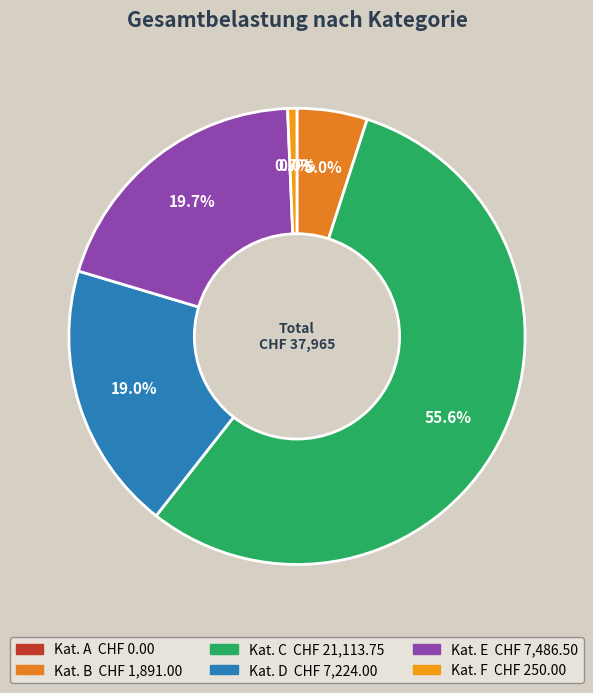

Which category has the smallest portion of the pie?

A